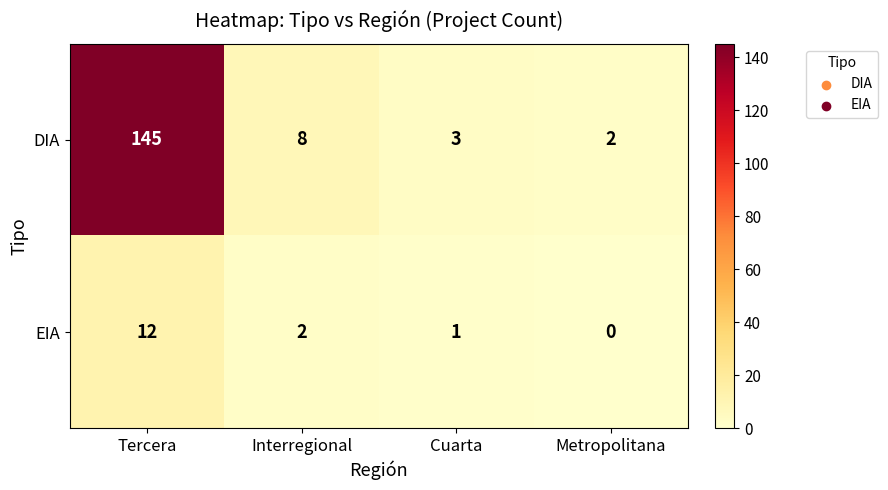

What is the maximum value shown in the chart?

145